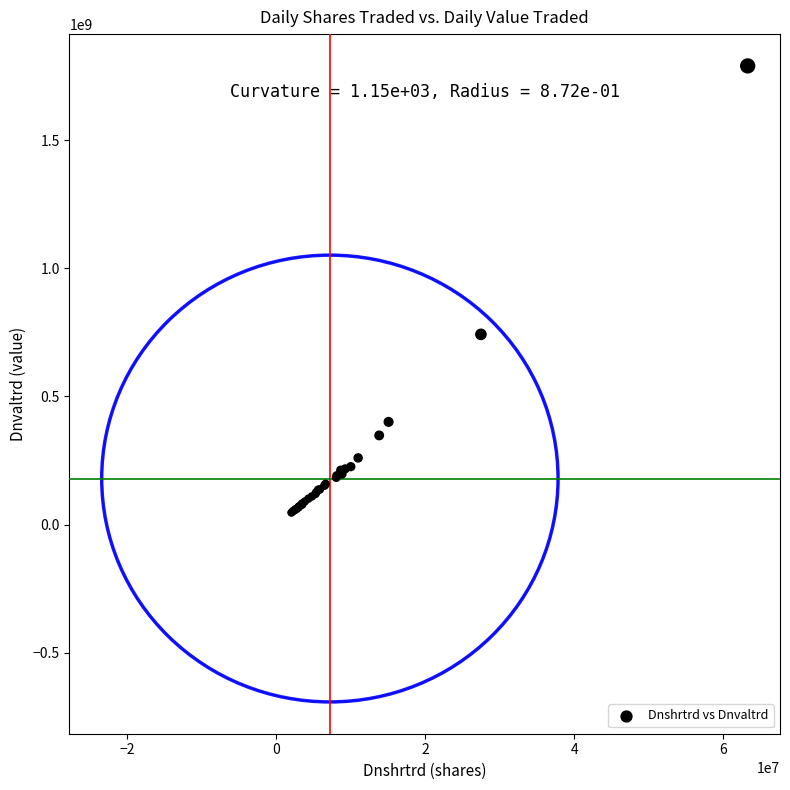

What Y value in the scatter plot is closest to 917823251?

741980521